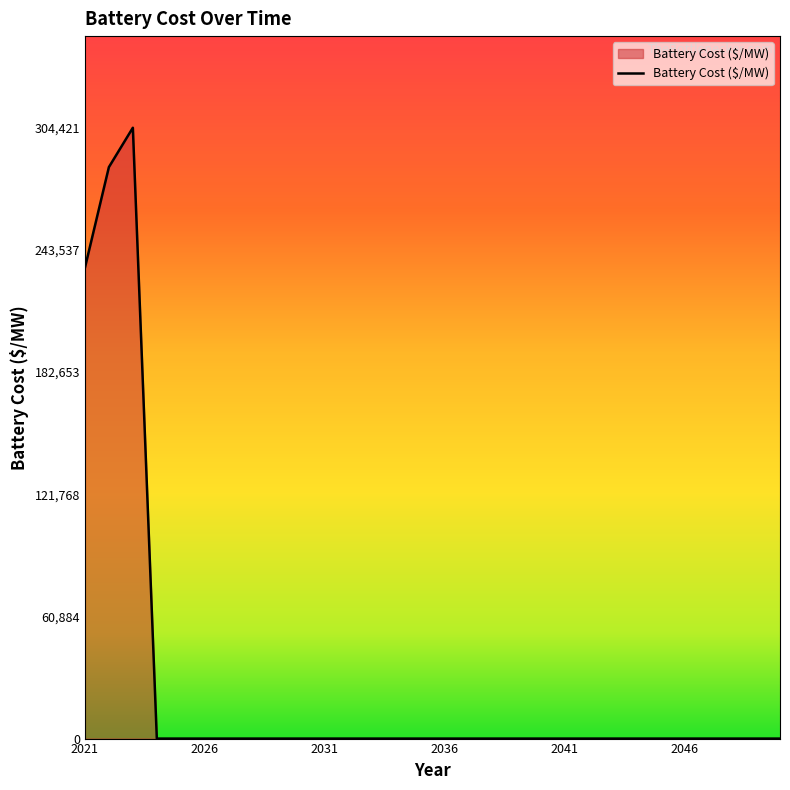

What is the greatest value displayed?

304421.7